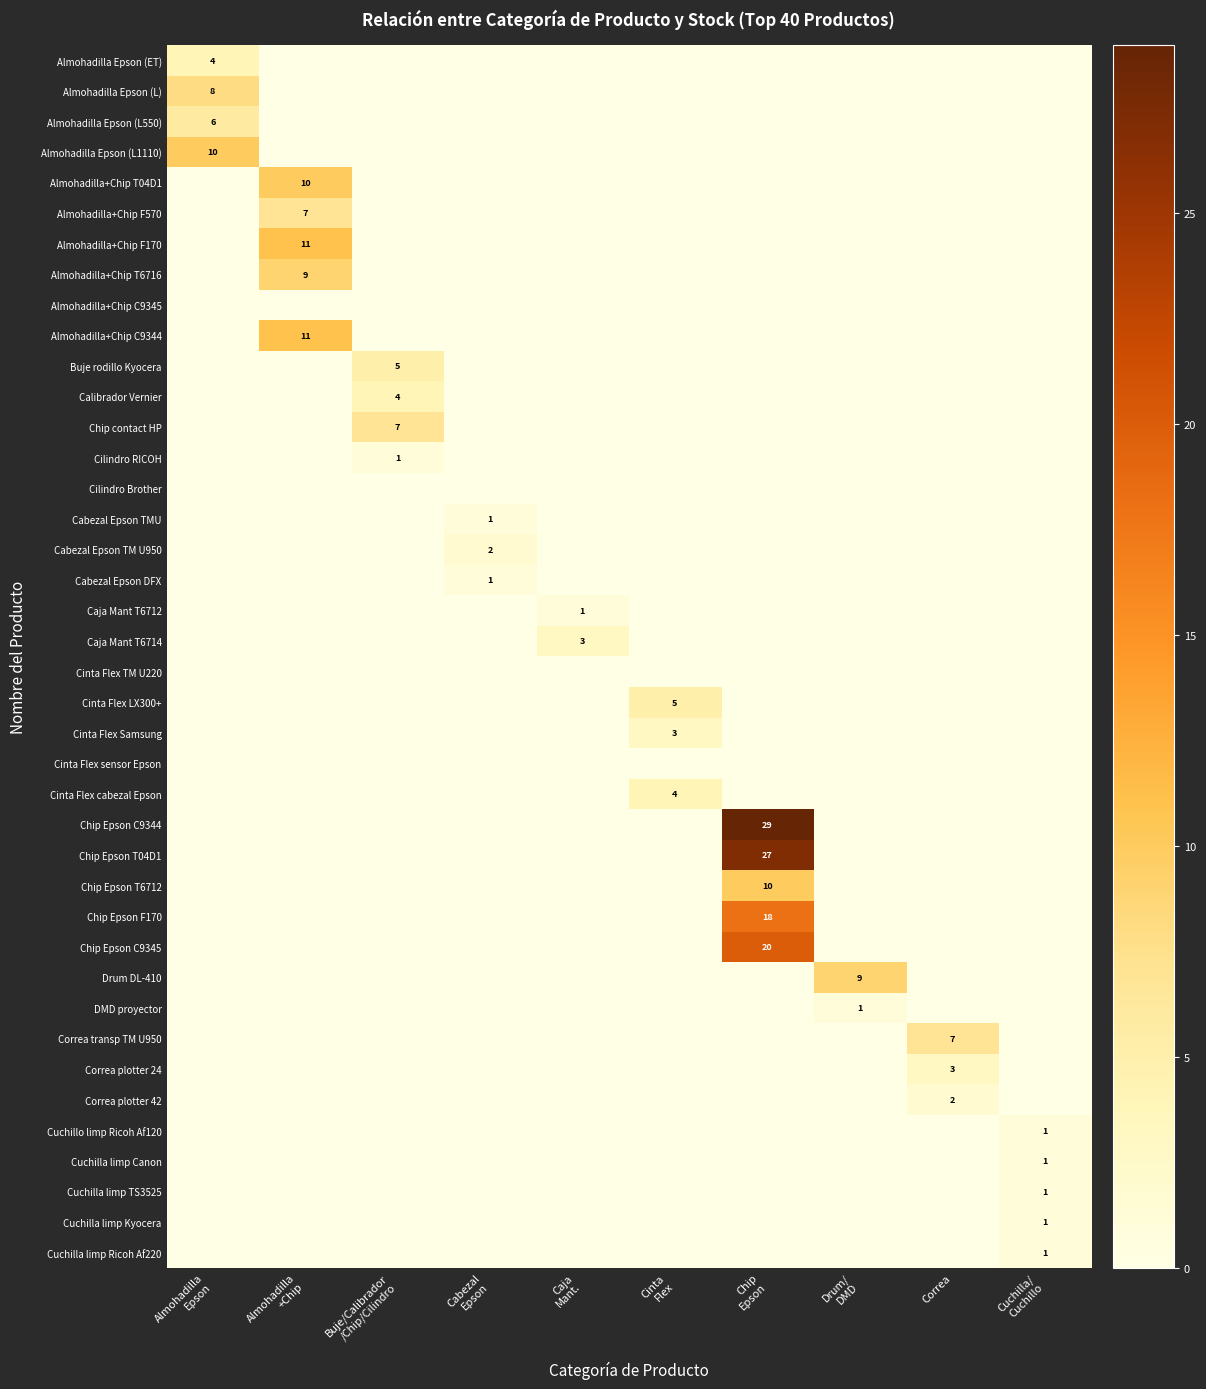

Which label corresponds to the smallest value in the chart?

Almohadilla
+Chip